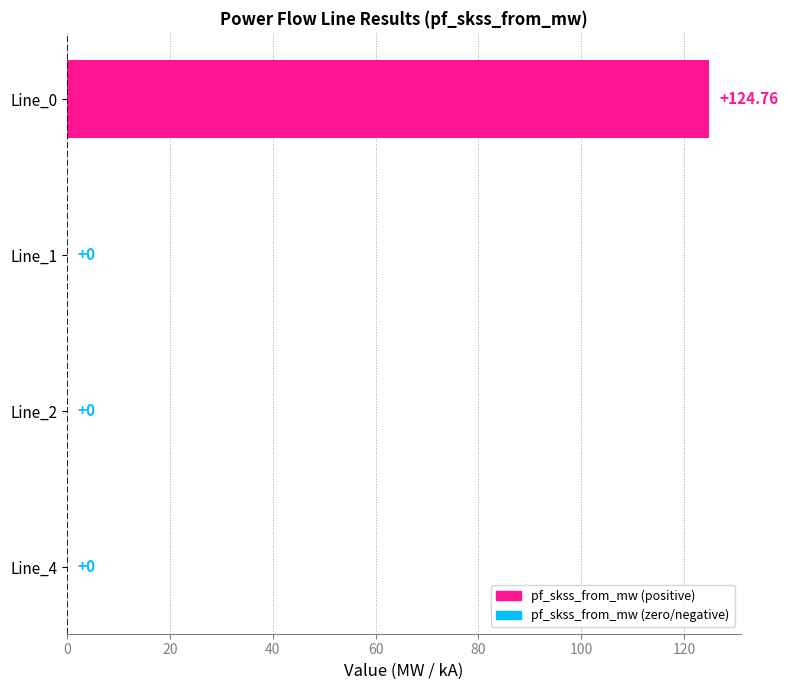

Which has a higher value, Line_0 or Line_2?

Line_0